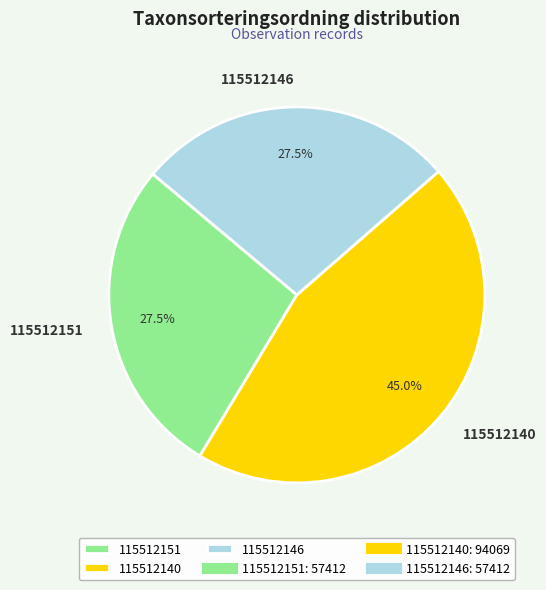

Approximately how many times larger is the value at 115512151 compared to 115512140?

0.6